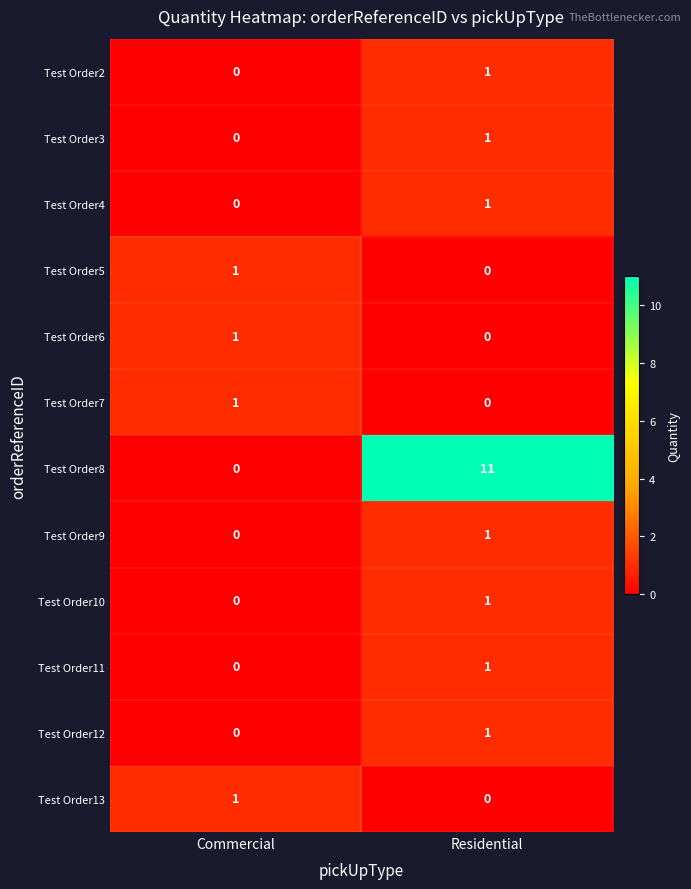

Which series has the largest total across all categories?

Test Order8